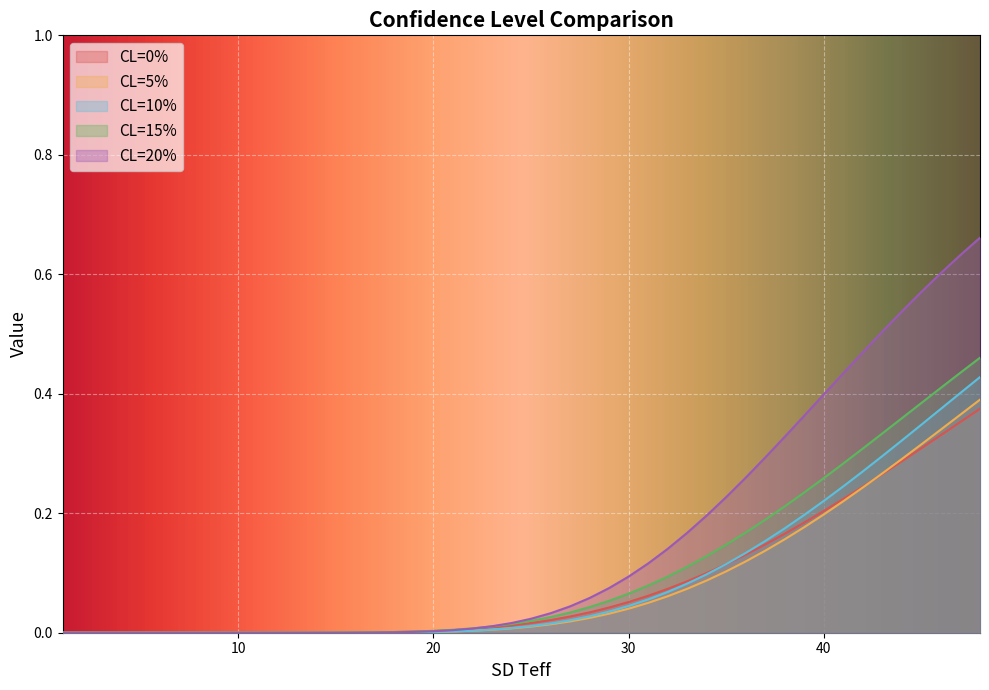

The value of CL=10% at 48 is 0.2. True or false?

False